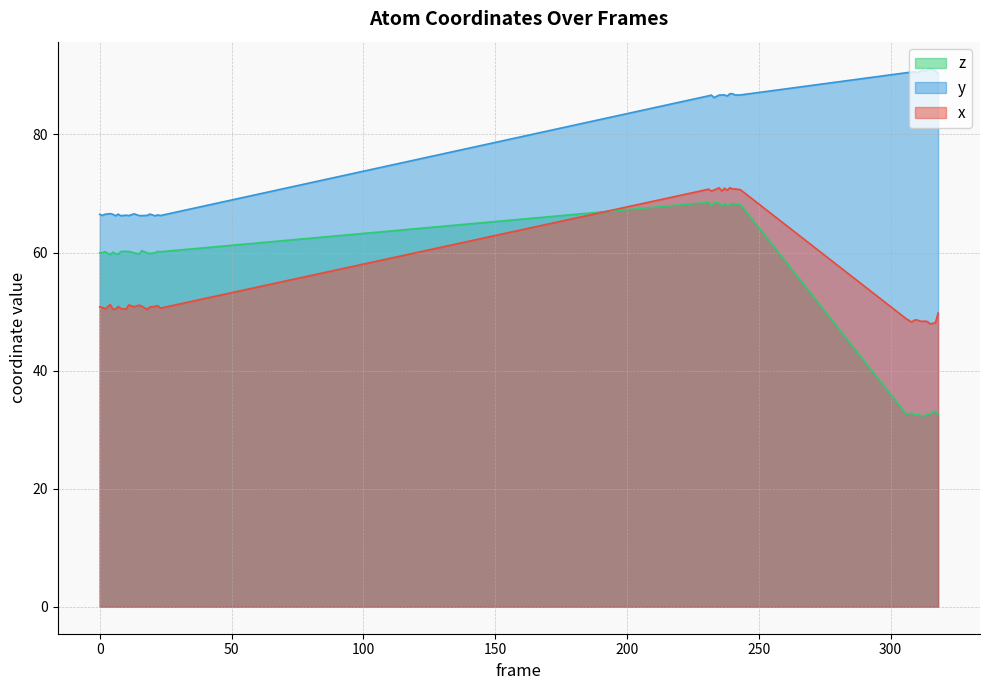

At which category is the sum across all series the highest?

235